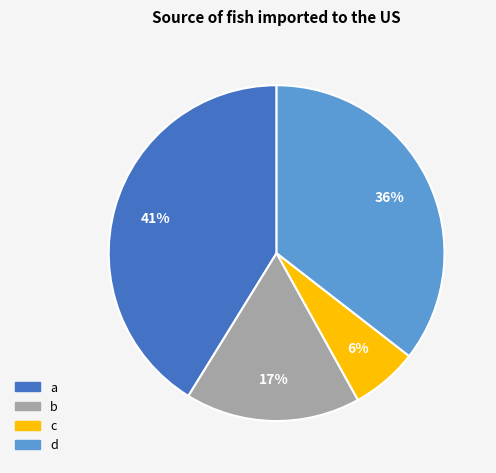

Which has a higher value, d or c?

d